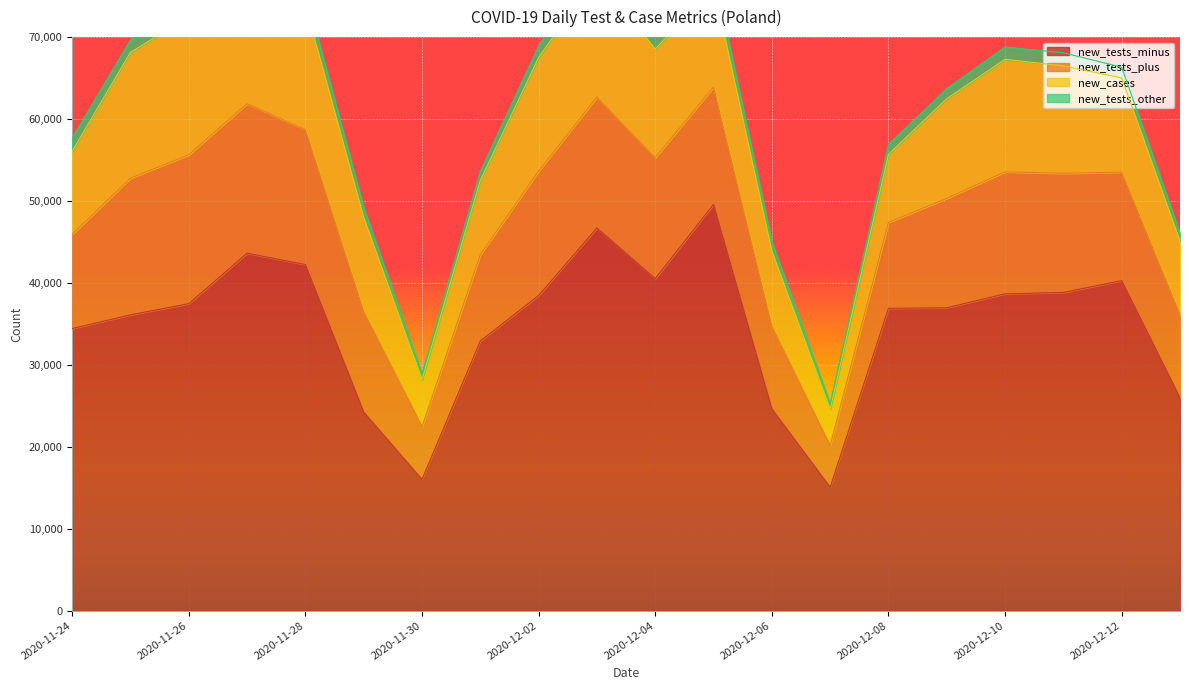

How many values in the new_tests_other series are below 1492?

10